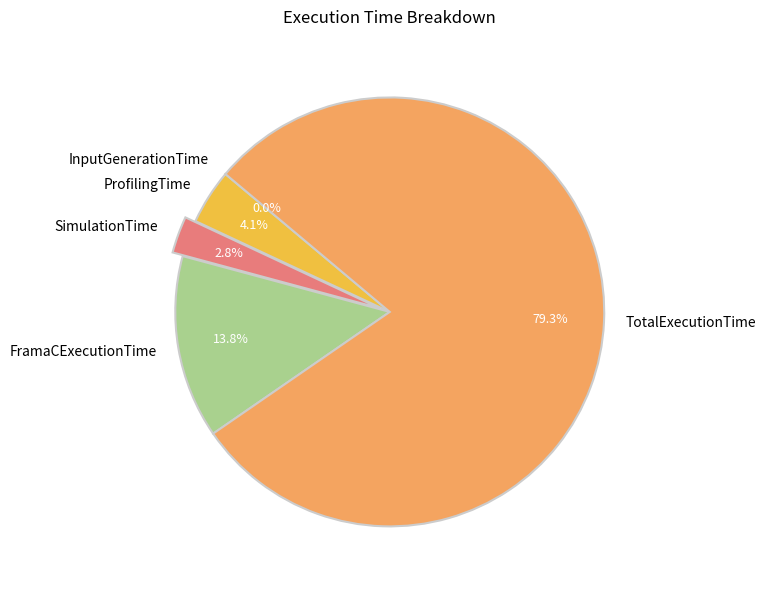

Is there a majority slice in this chart?

Yes